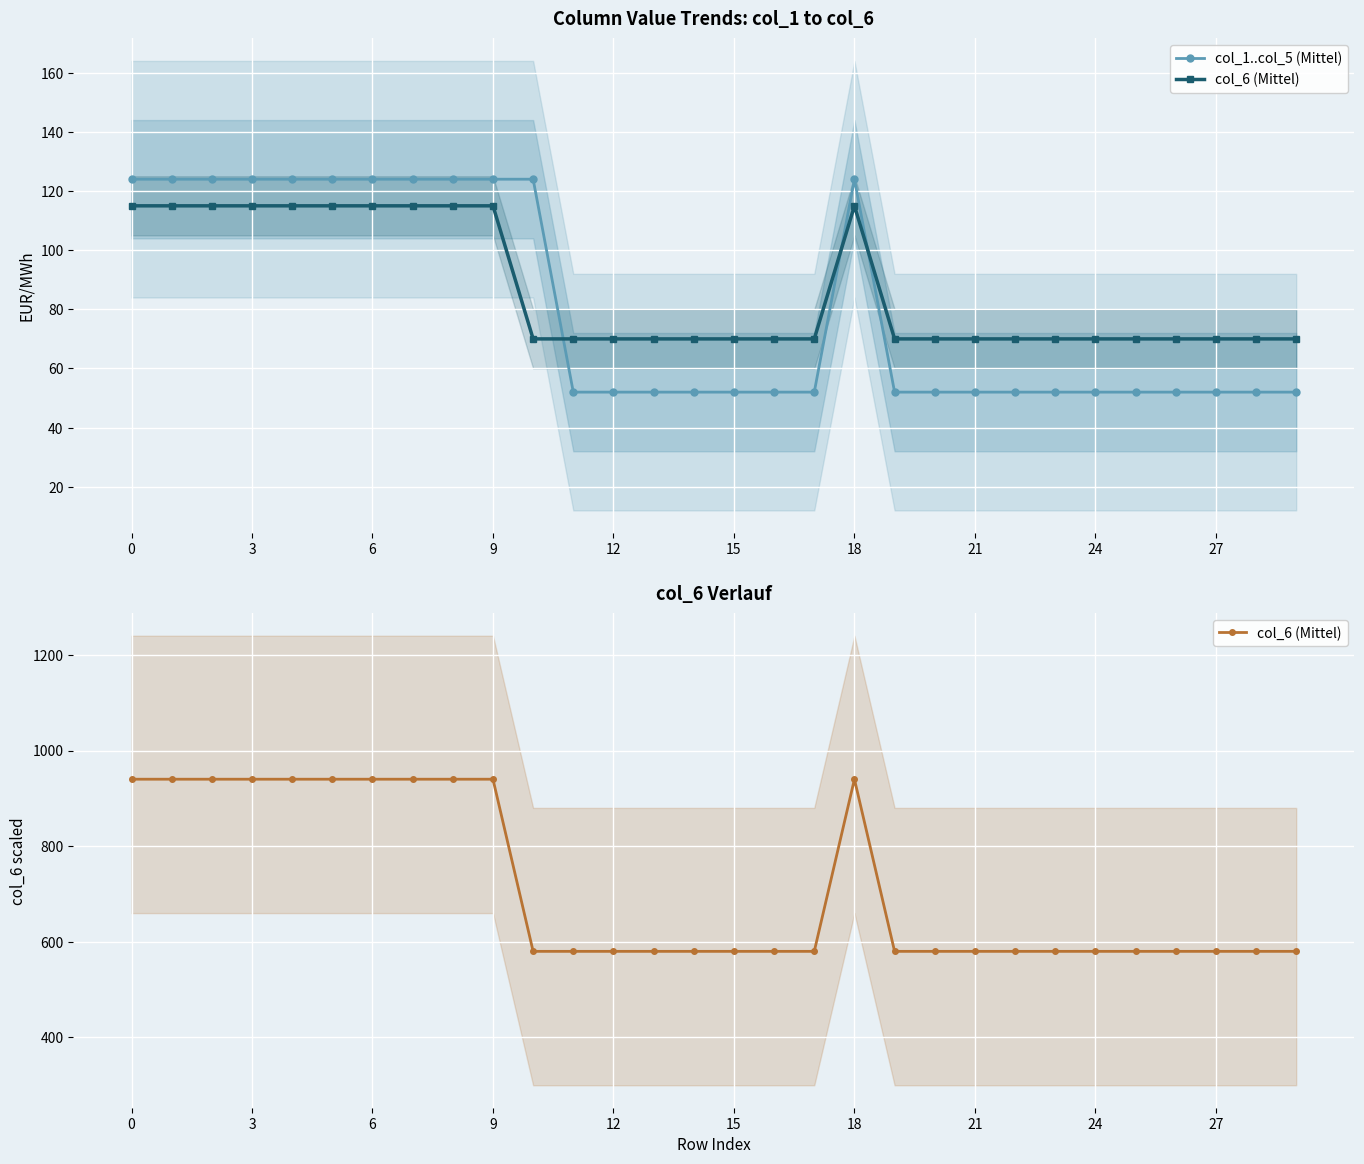

The col_1..col_5 (Mittel) series shows 52 at 22. True or false?

True